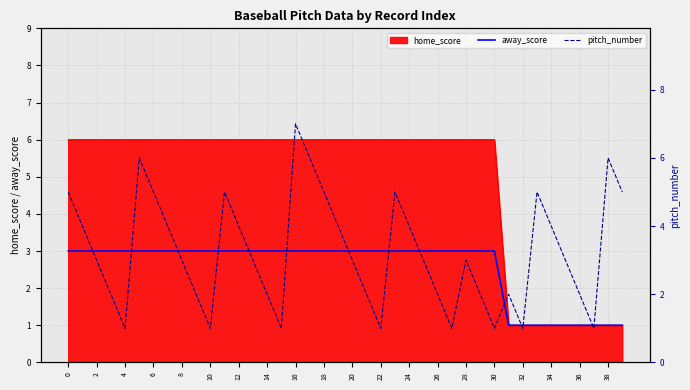

After their last crossing, which series has the higher values: away_score or pitch_number?

pitch_number